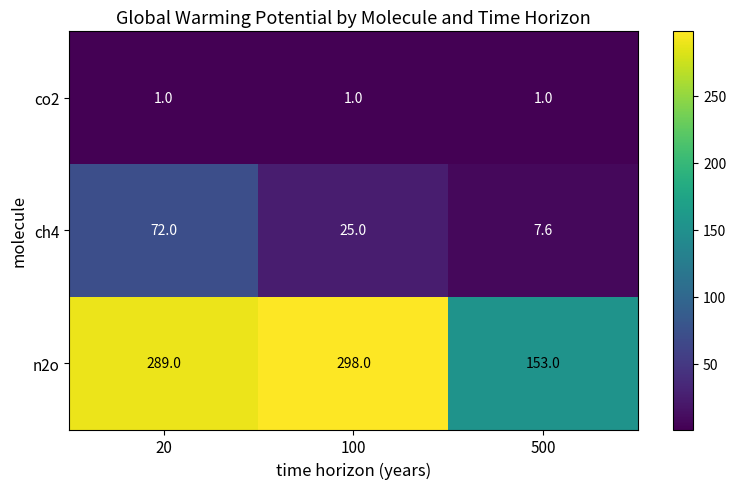

How many categories are shown in the chart?

3